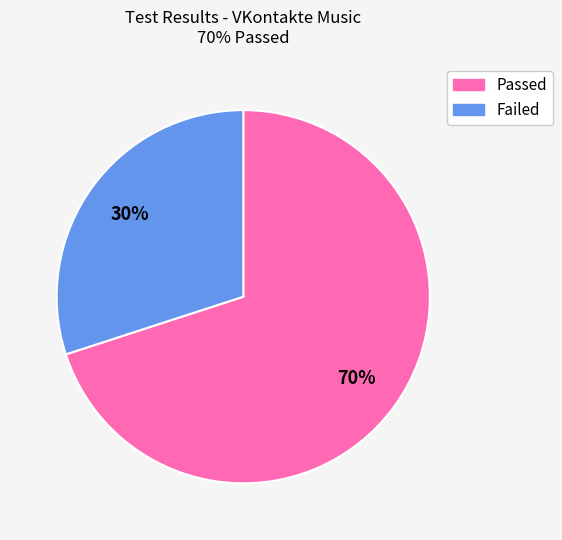

Is there any slice that represents more than half of the pie?

Yes